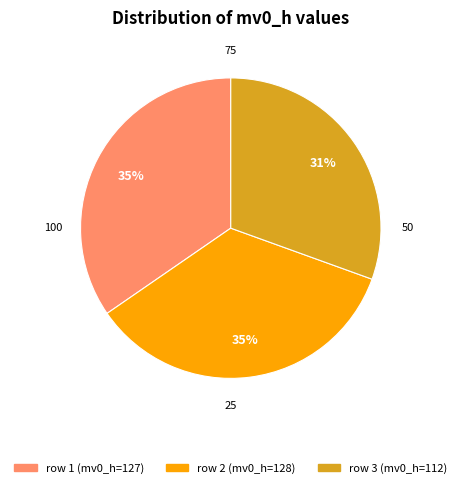

How many slices are in this pie chart?

3